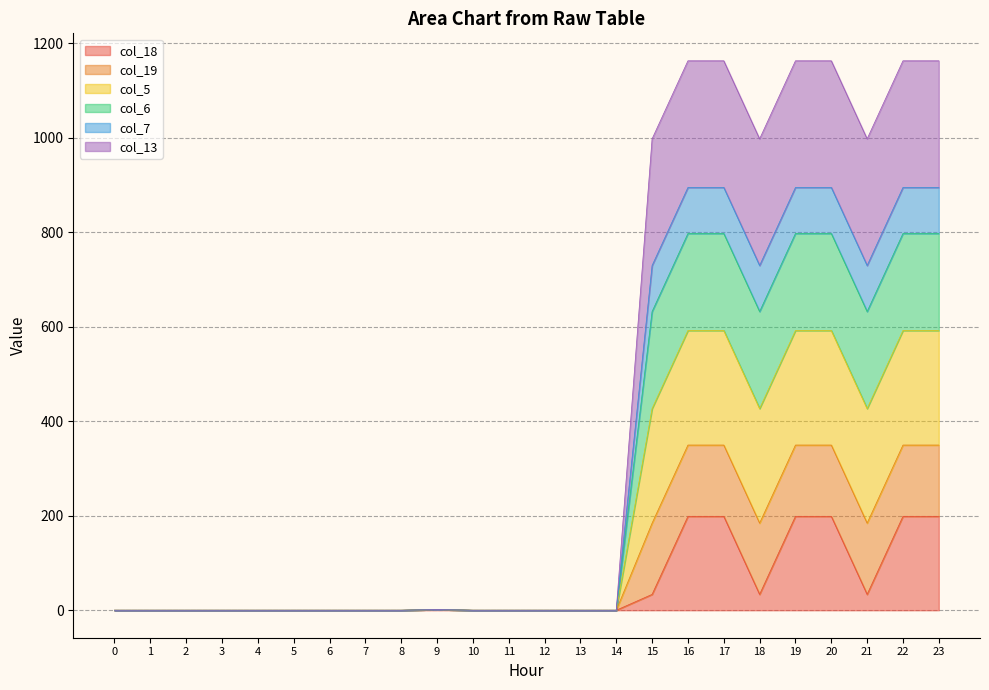

The value of col_18 at 0 is 0.0. True or false?

True